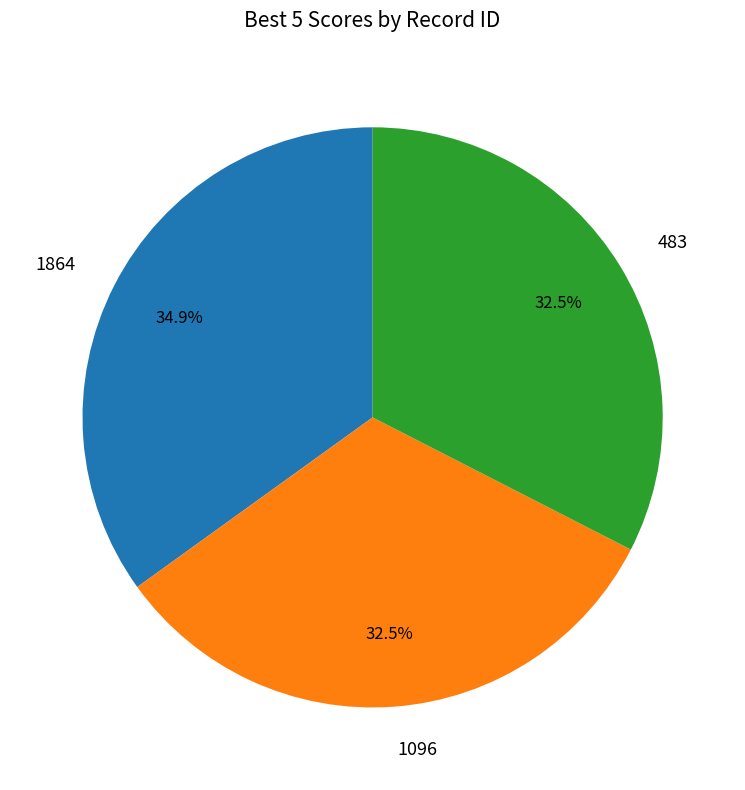

Approximately how many times larger is the value at 483 compared to 1864?

0.9